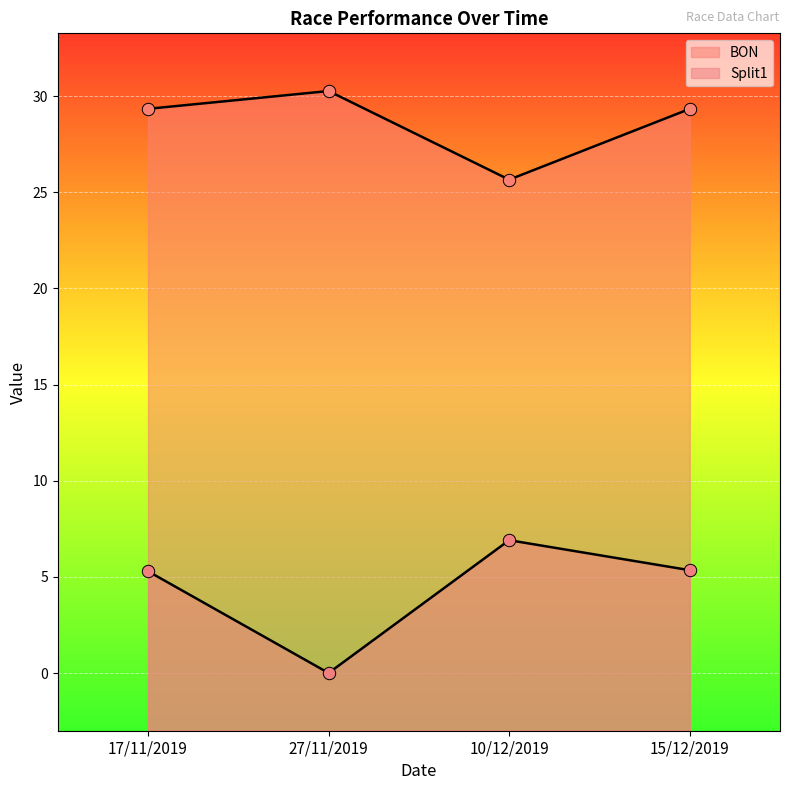

What are all the series names shown in the legend?

BON, Split1